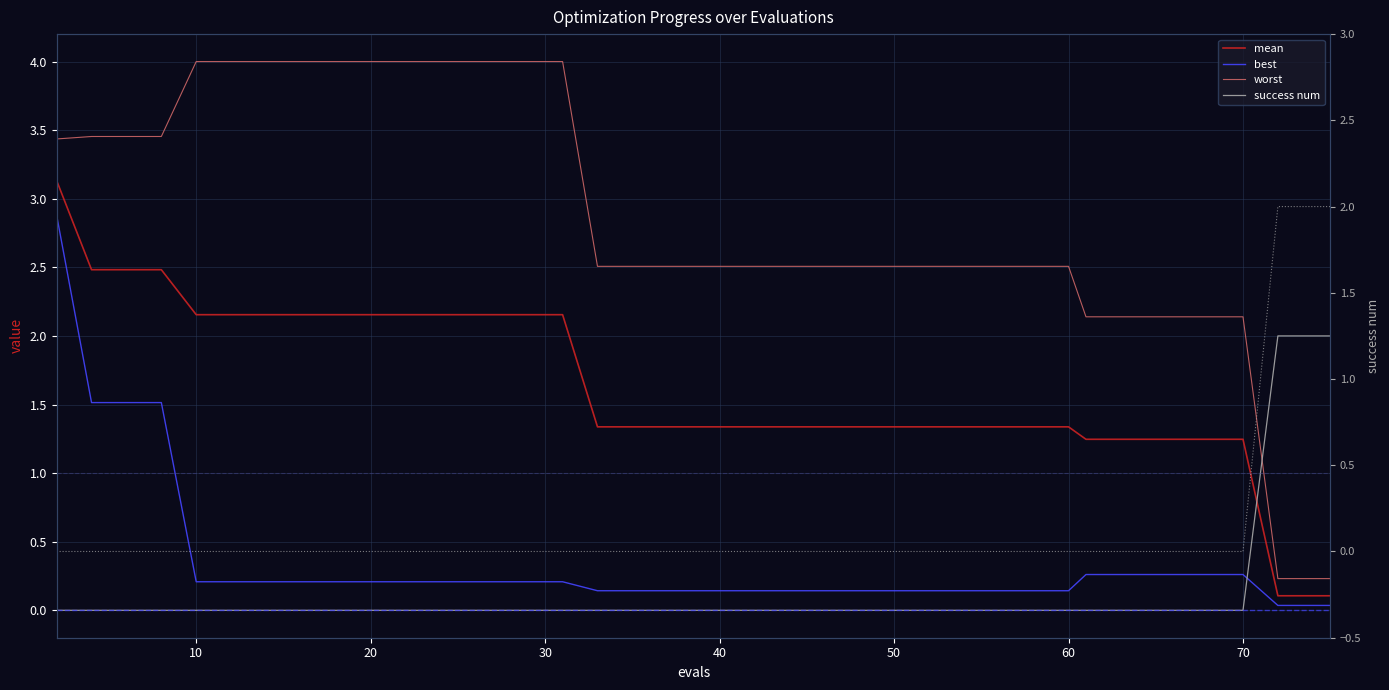

Count the number of data series in this chart.

5